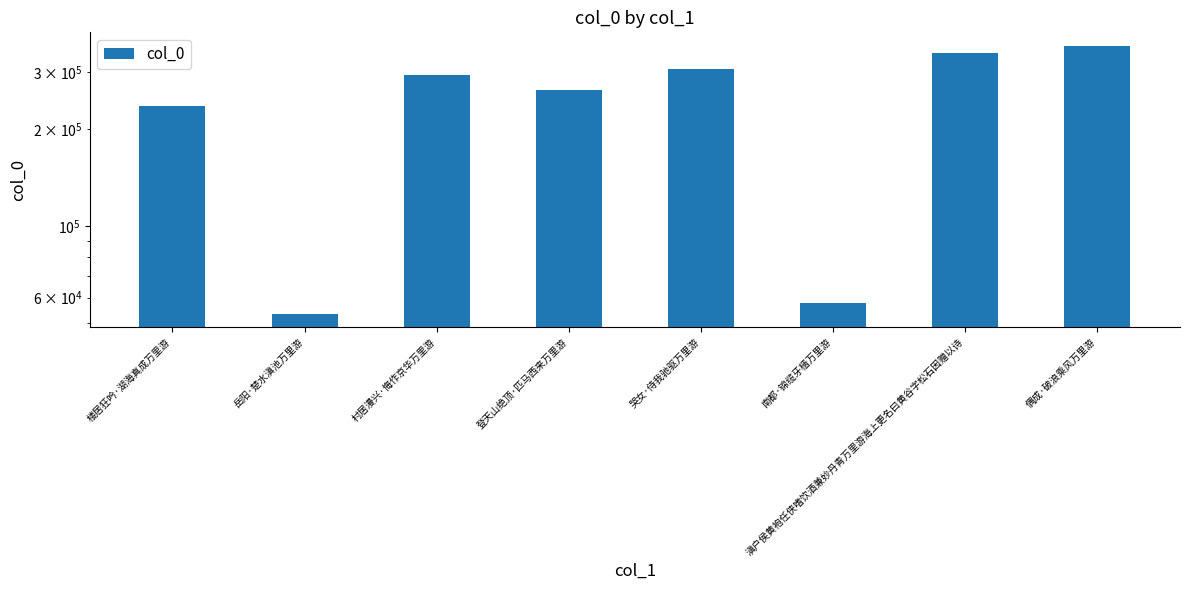

What is the sum of all values?

1919299